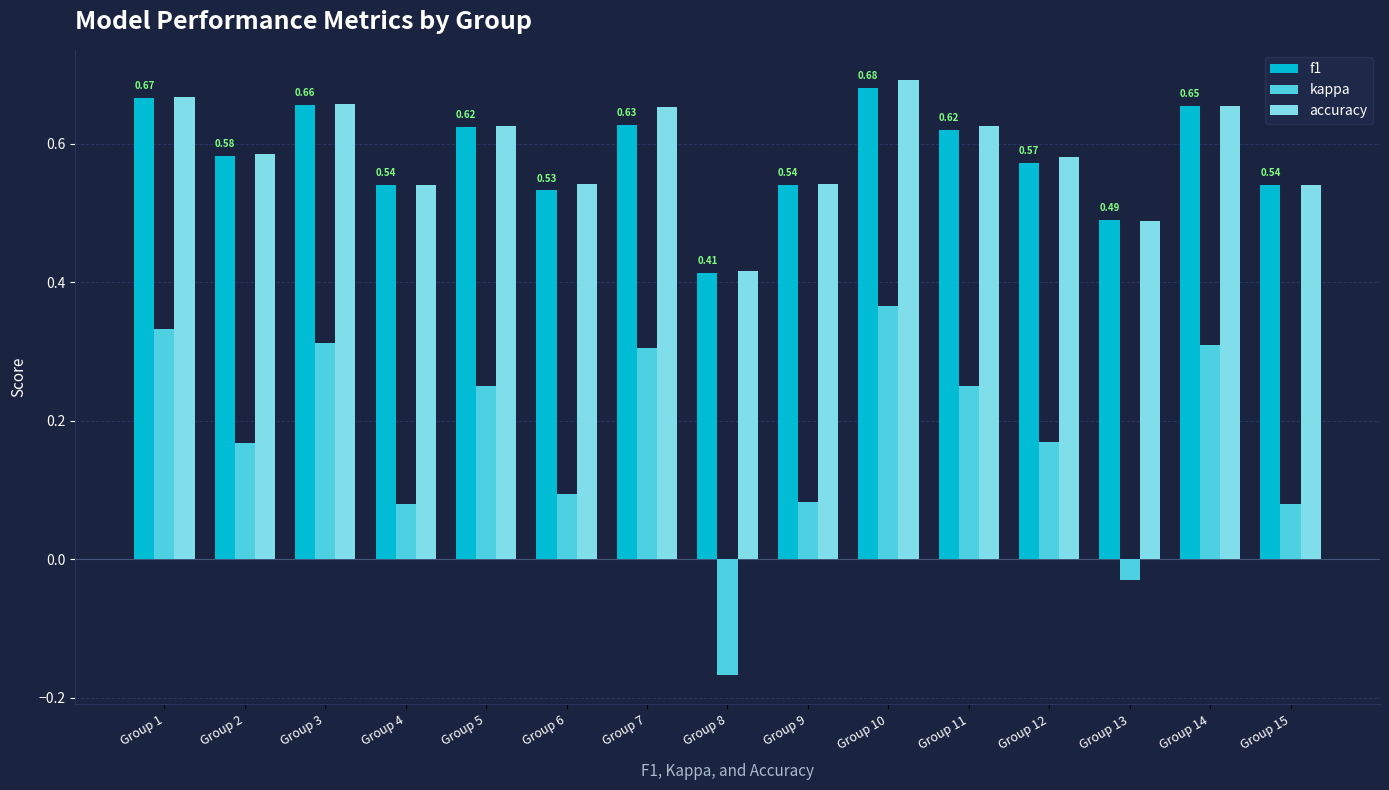

Between Group 6 and Group 8, which series saw the biggest shift?

kappa